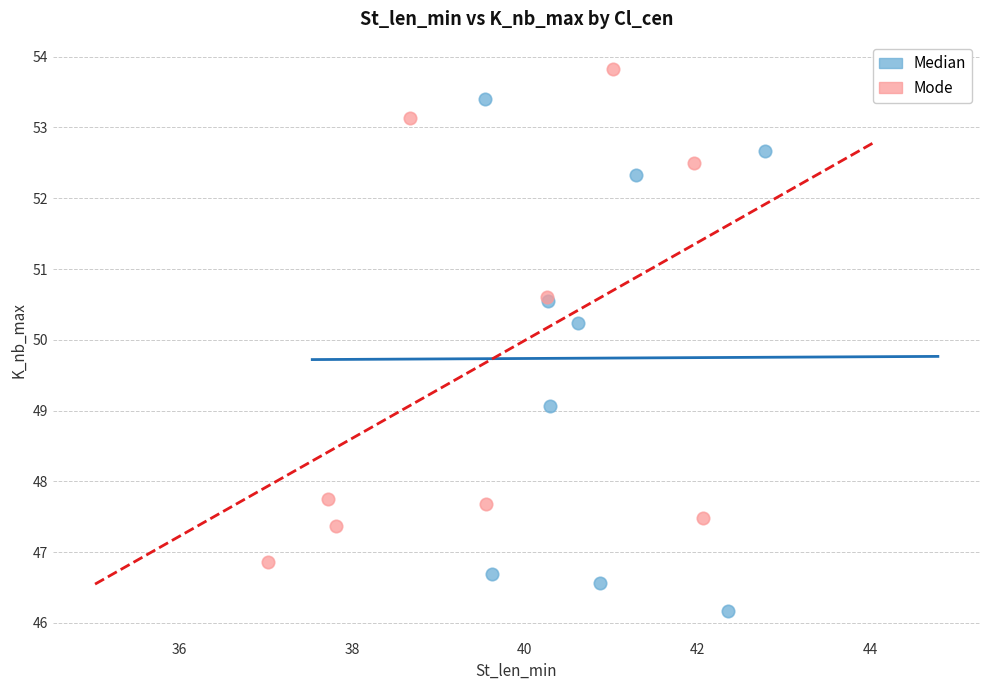

Which series contains the highest Y value?

Mode